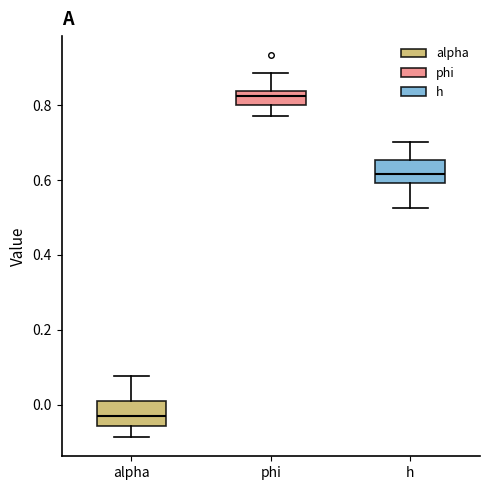

Which box's median line is the lowest?

alpha